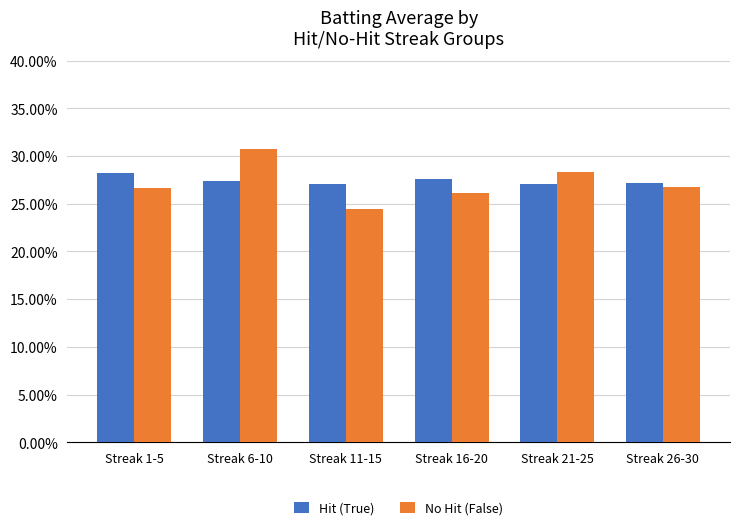

What is the label of the 2nd bar from the right?

Streak 21-25